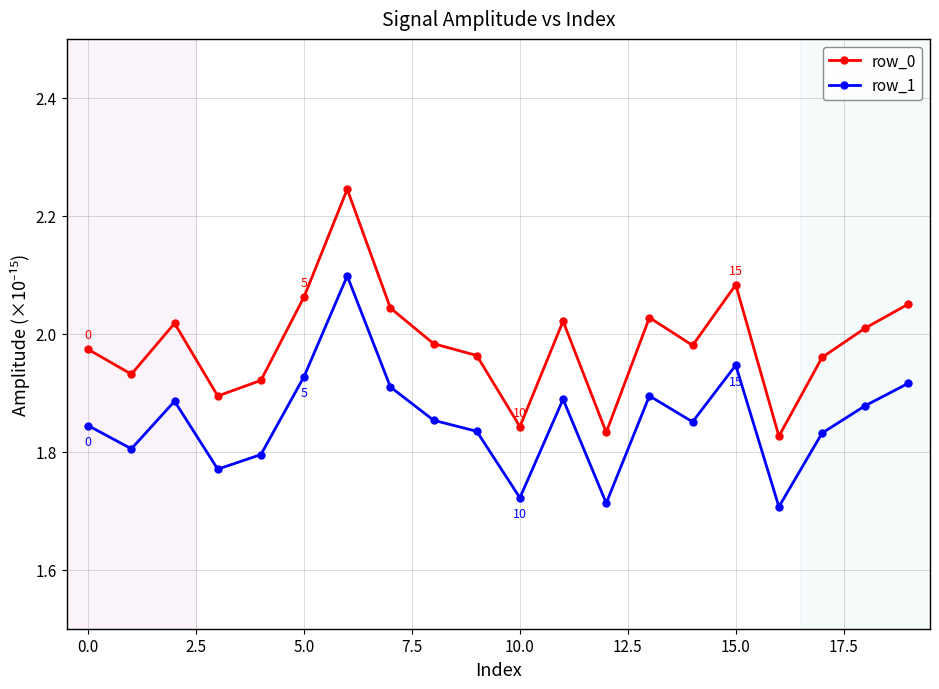

How many lines are shown in the chart?

2